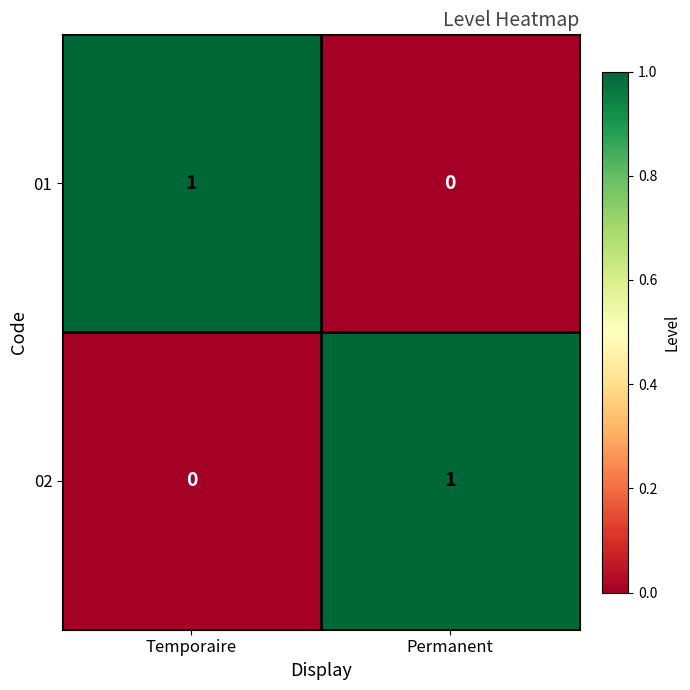

List the labels in order of 02 value, largest first.

Permanent, Temporaire